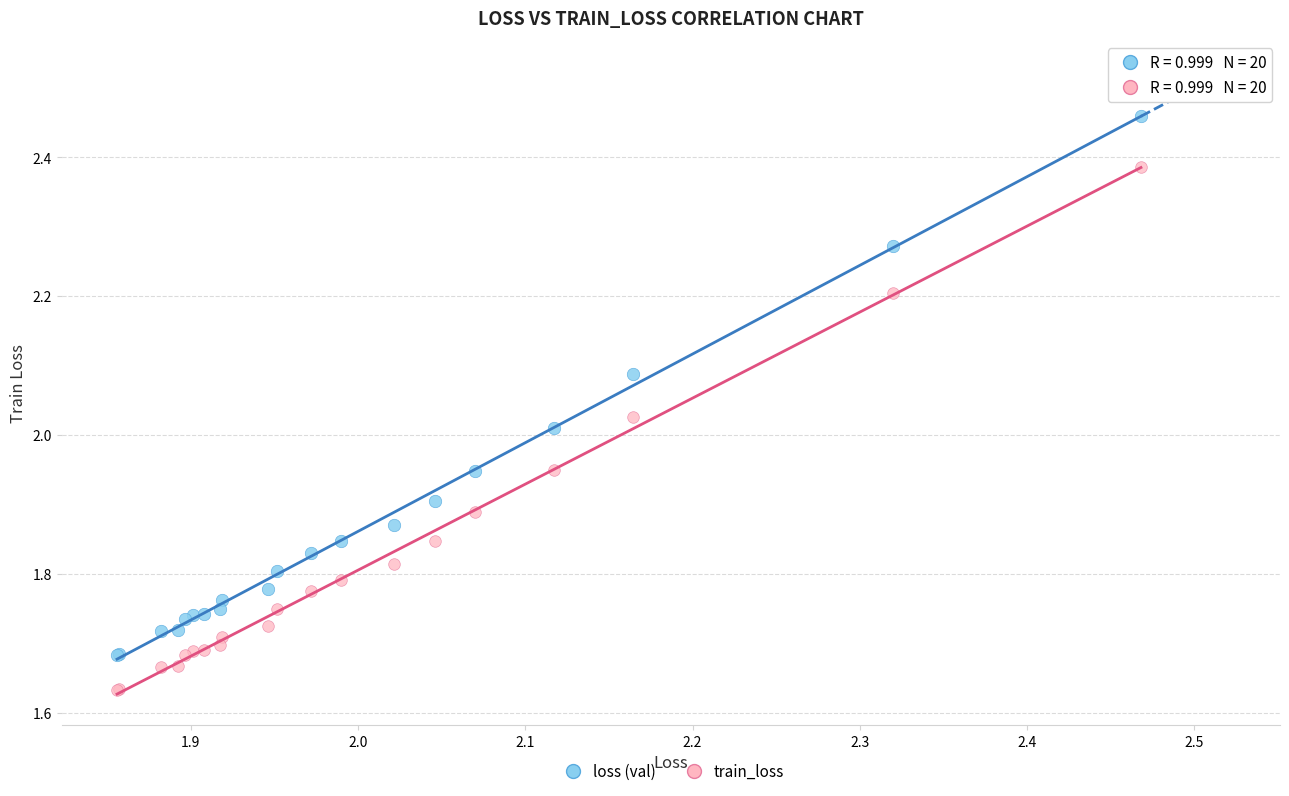

What is the X range (max minus min) for the scatter plot?

0.6